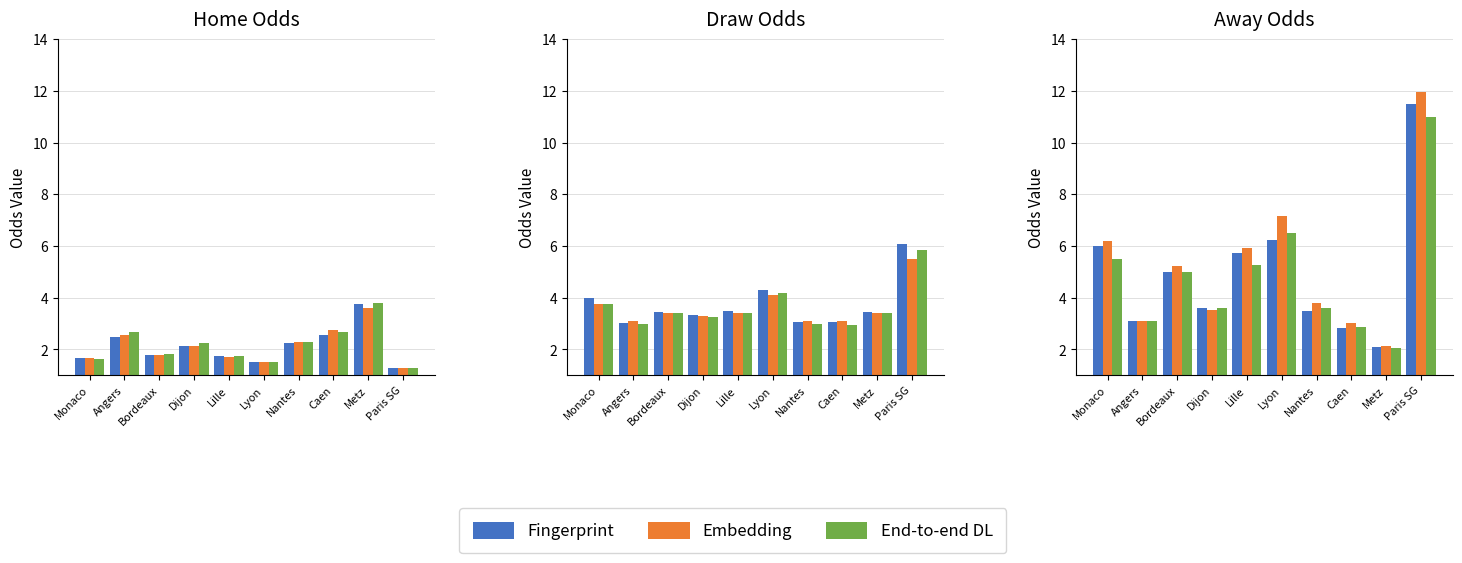

What is the difference between the highest and lowest values at Nantes?

1.5